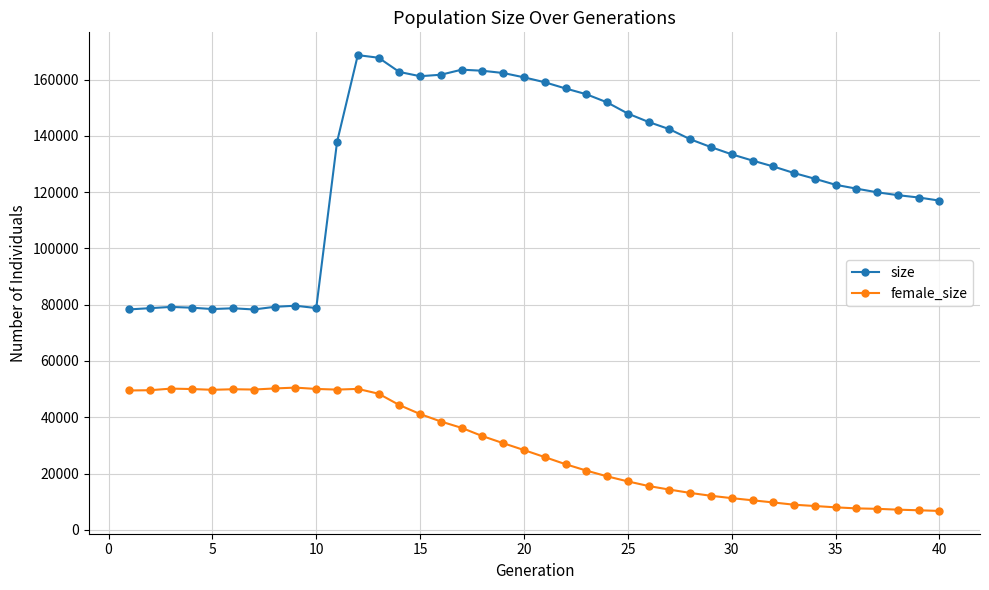

List the series in order of their overall mean, lowest first.

female_size, size